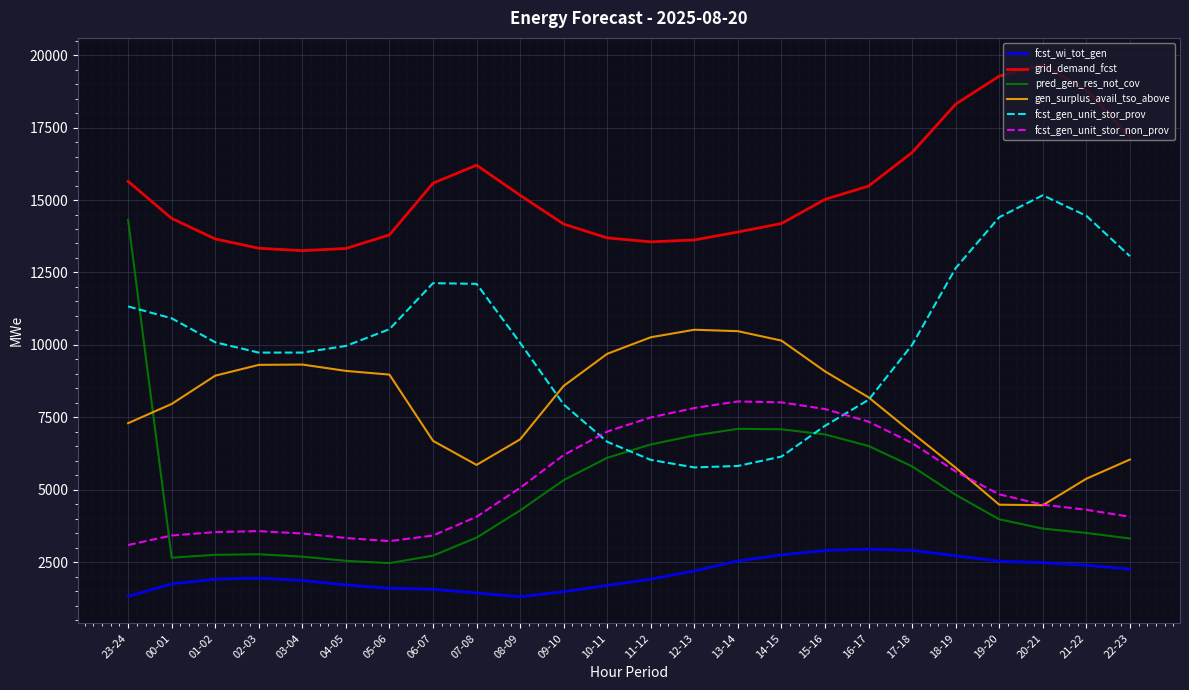

Is it true that gen_surplus_avail_tso_above equals 9692 at 10-11?

True